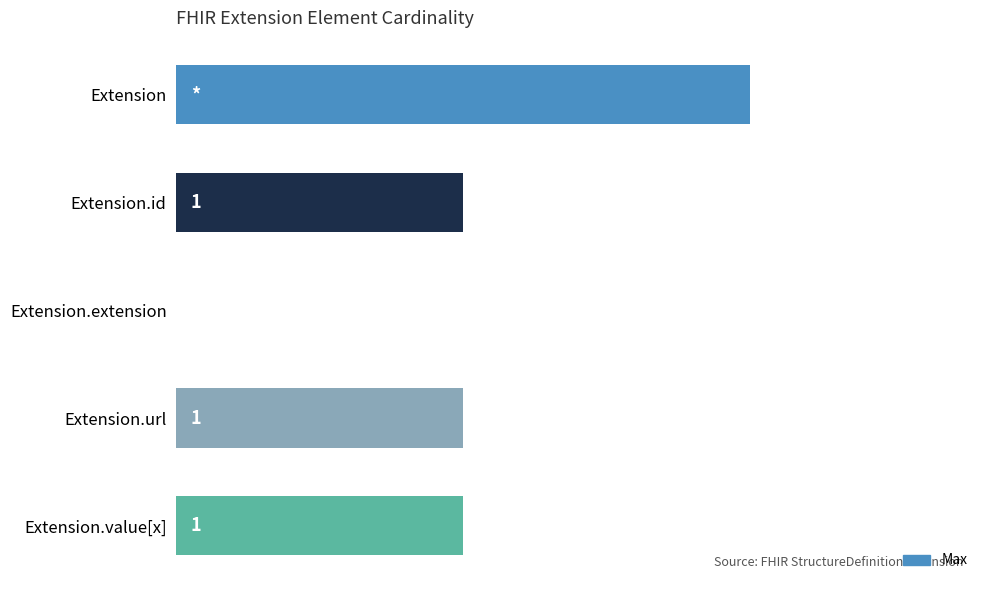

Which category has the highest value across all series?

Extension